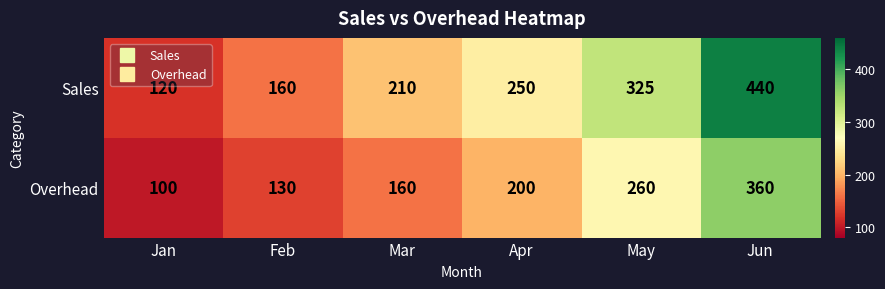

Is it true that Overhead equals 160 at Jan?

False